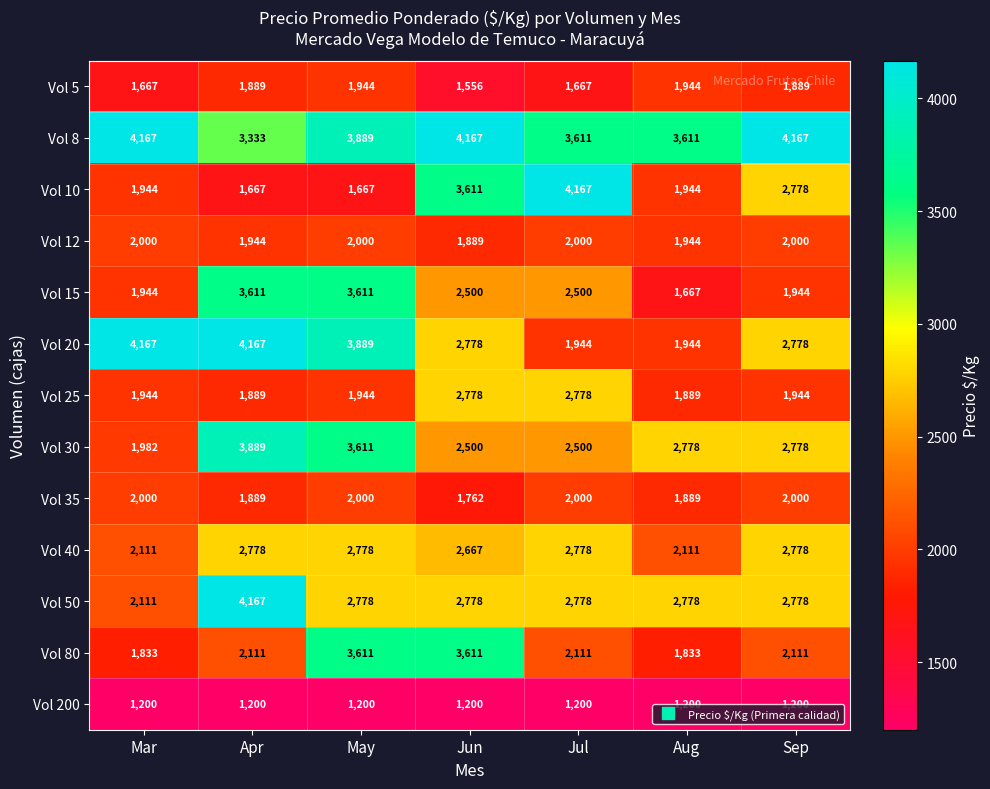

Is it true that Vol 30 equals 1062 at Jun?

False